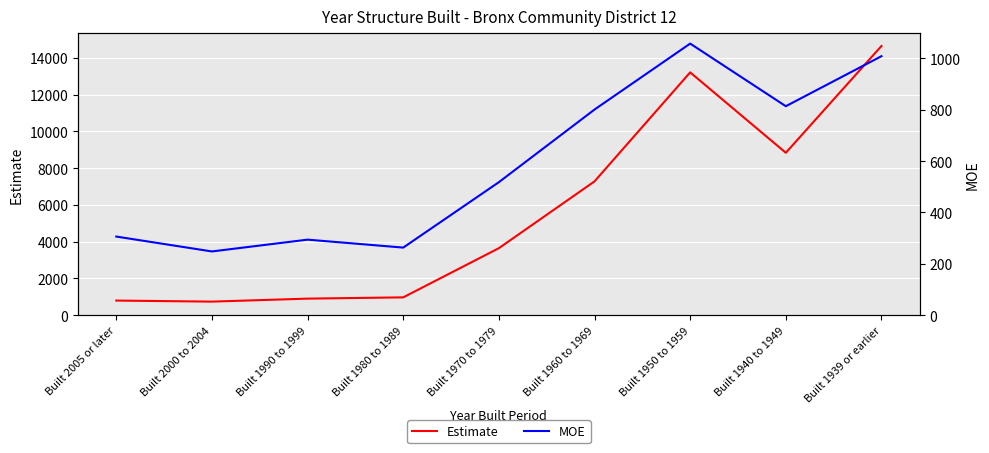

Which has a higher value, Built 1960 to 1969 or Built 1939 or earlier?

Built 1939 or earlier